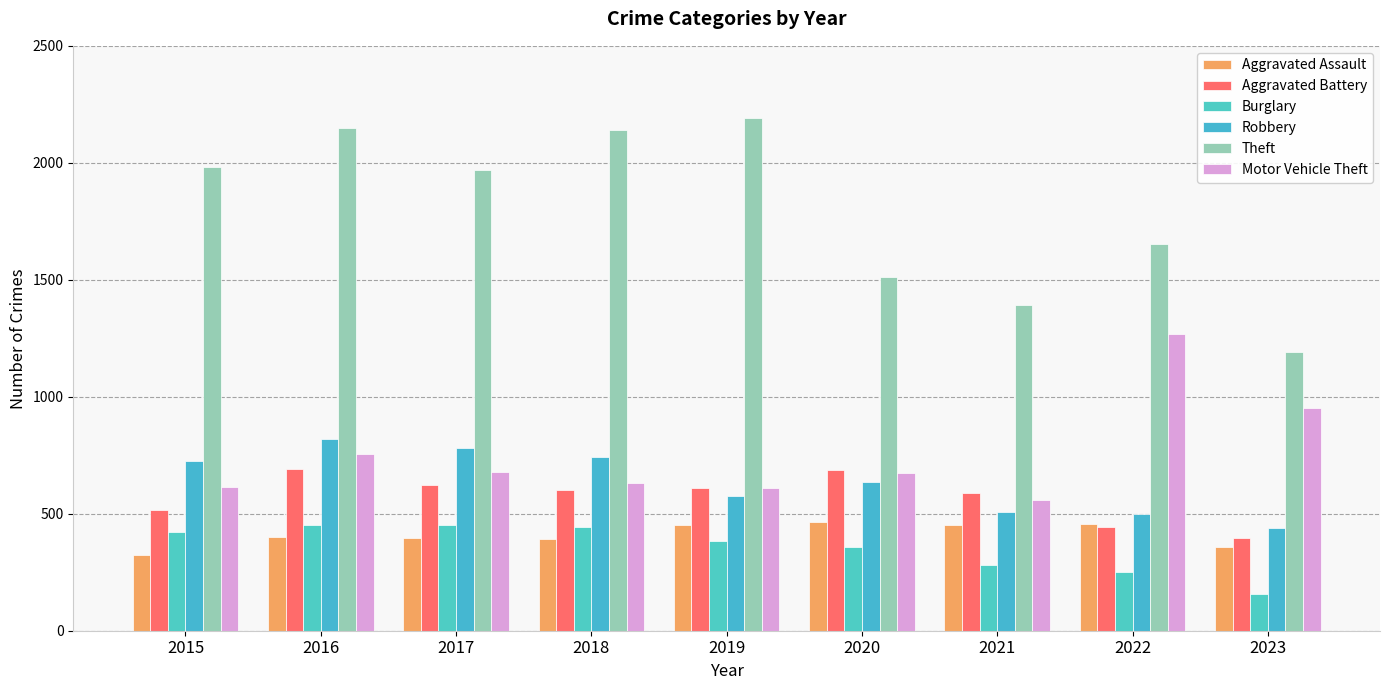

Rank the series by their maximum value, from highest to lowest.

Theft, Motor Vehicle Theft, Robbery, Aggravated Battery, Aggravated Assault, Burglary